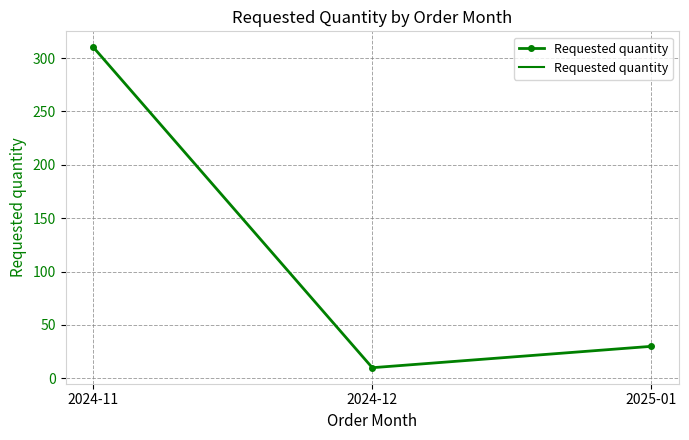

How many data points does each series have?

3